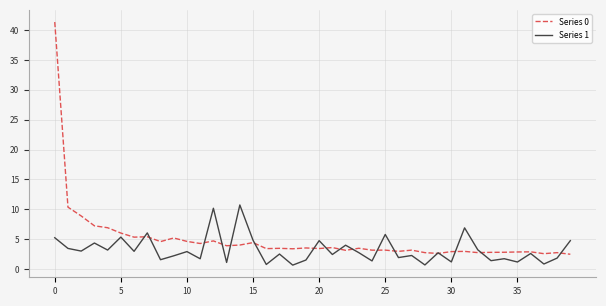

Which series has the widest spread of values?

Series 0